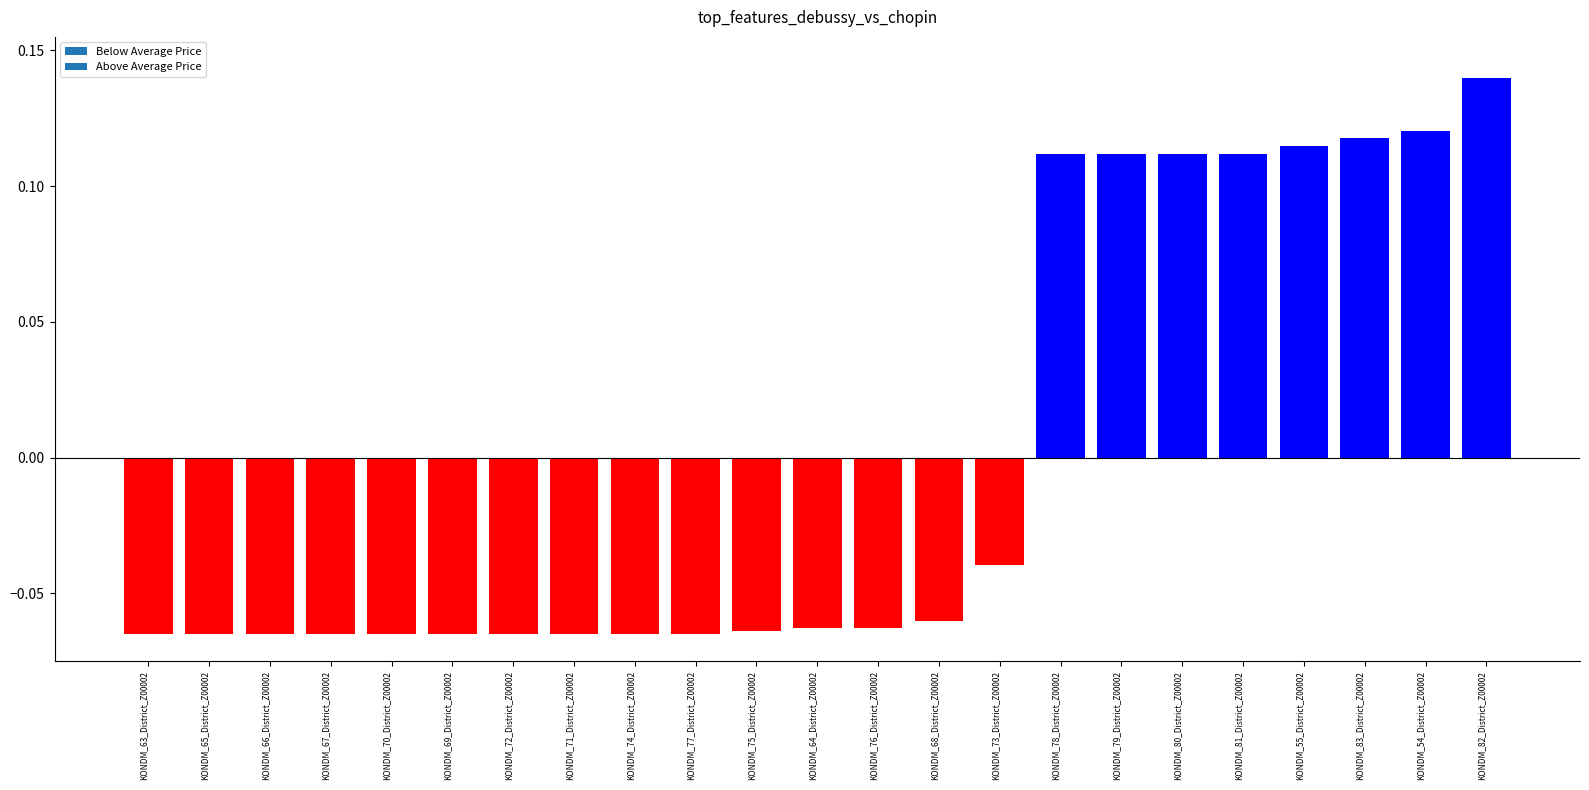

What position from the right is KONDM_76_District_Z00002?

11